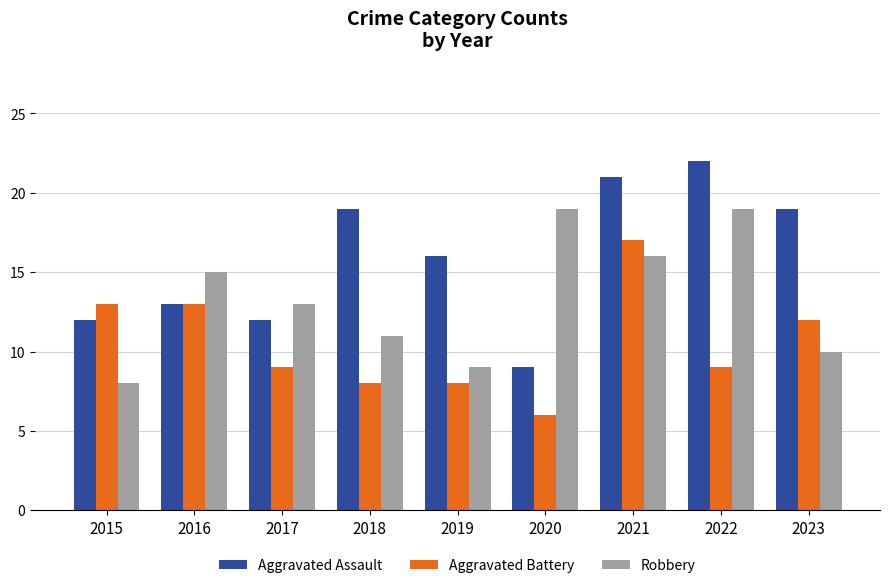

What is the sum of the Robbery values at 2022 and 2021?

35